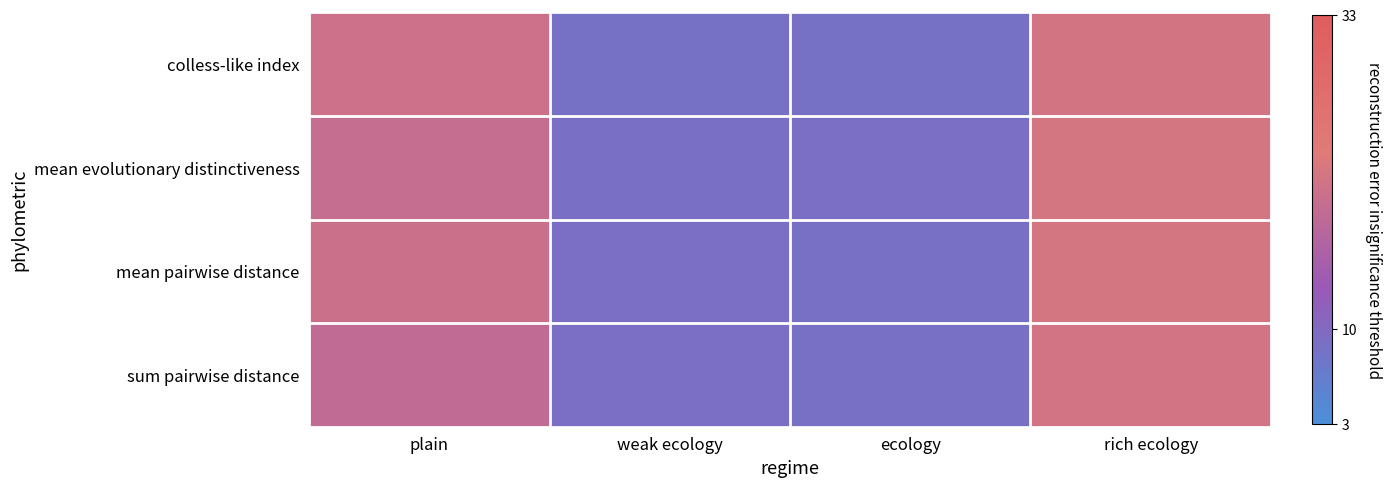

Reading left to right, transcribe all the data shown in this chart.

colless-like index: plain=20.2	weak ecology=8.5	ecology=8.5	rich ecology=21.1
mean evolutionary distinctiveness: plain=19.2	weak ecology=8.9	ecology=9.0	rich ecology=21.4
mean pairwise distance: plain=19.9	weak ecology=9.1	ecology=8.7	rich ecology=21.4
sum pairwise distance: plain=18.5	weak ecology=9.0	ecology=8.8	rich ecology=21.0